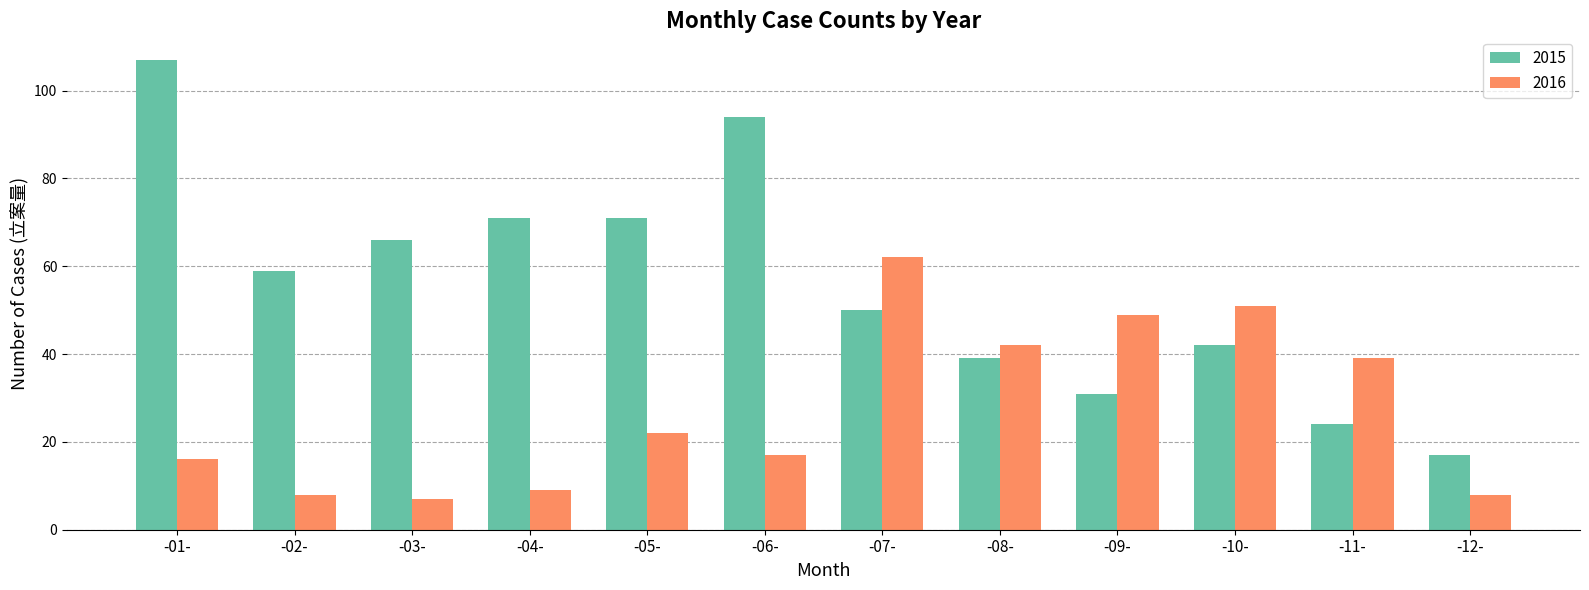

What is the label of the 9th bar from the left?

-09-